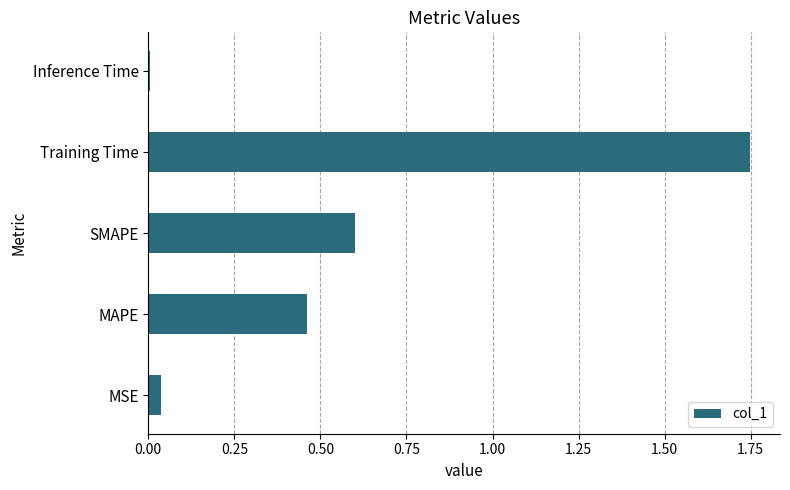

Rank the categories by value from highest to lowest.

Training Time, SMAPE, MAPE, MSE, Inference Time